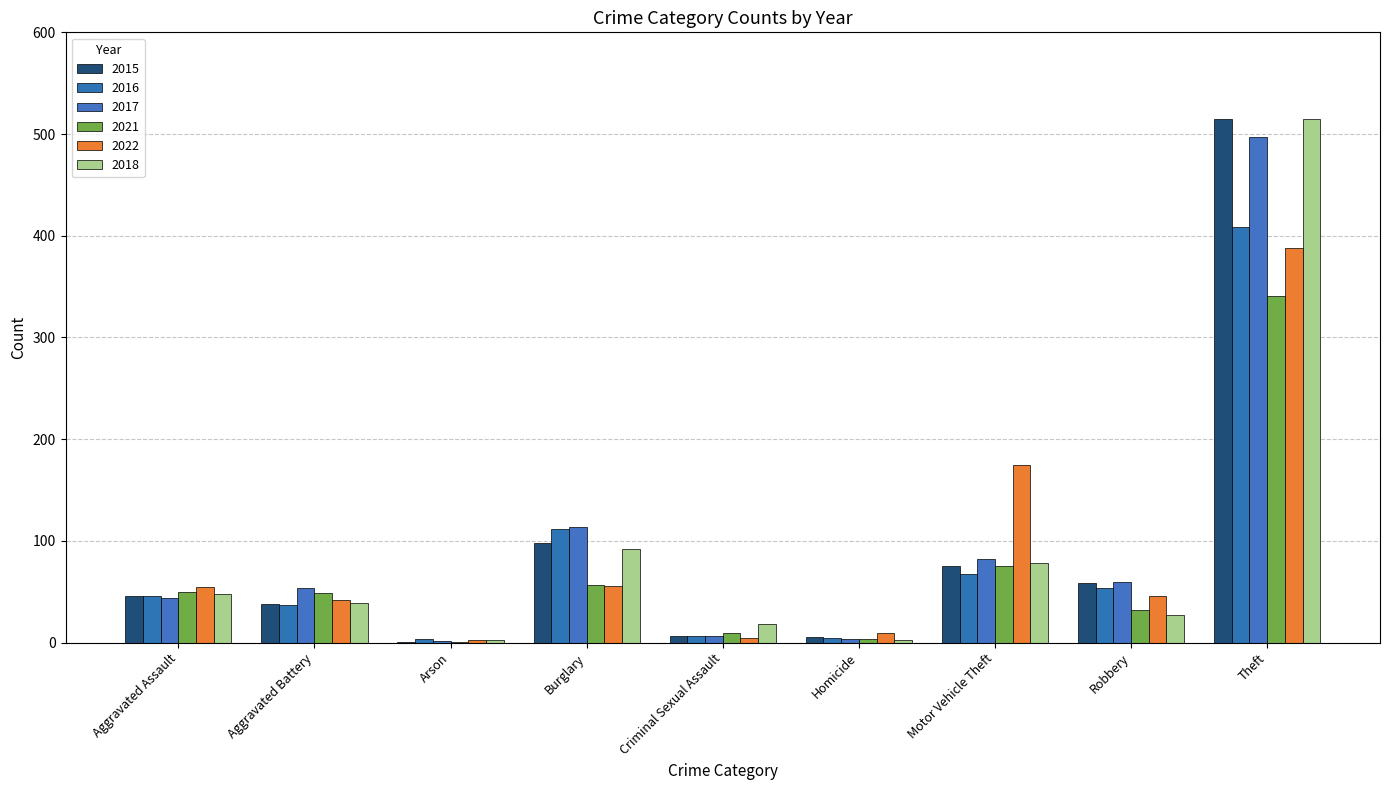

What is the difference between the highest and lowest values at Burglary?

58